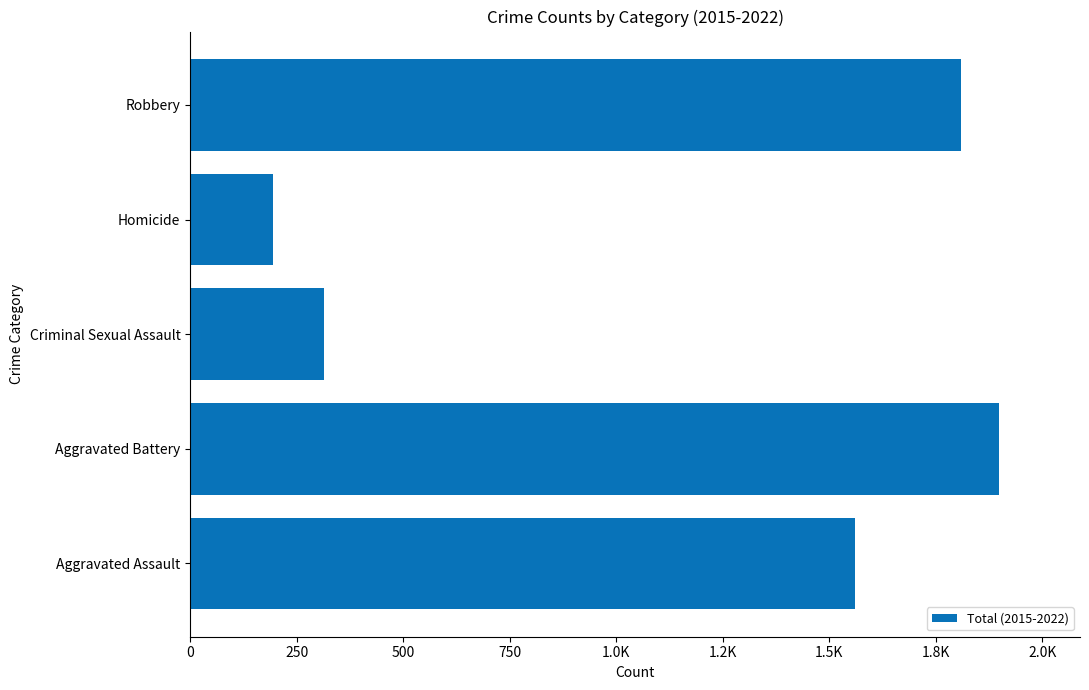

Are the bars horizontal?

Yes